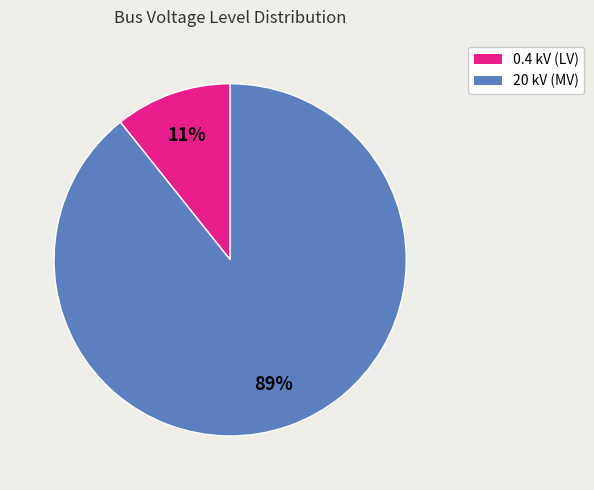

Is there a majority slice in this chart?

Yes